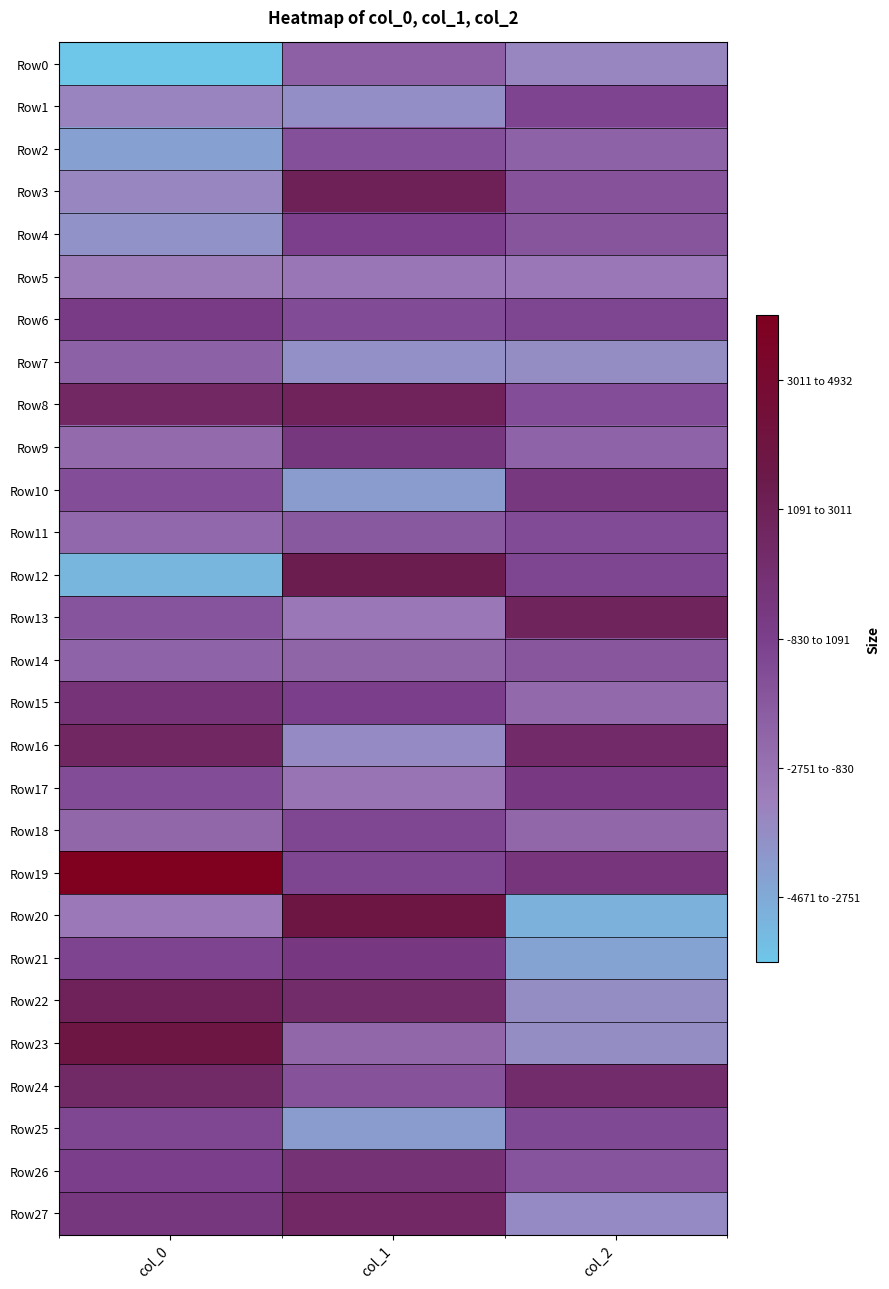

What is the difference between the highest and lowest values at col_2?

5827.6